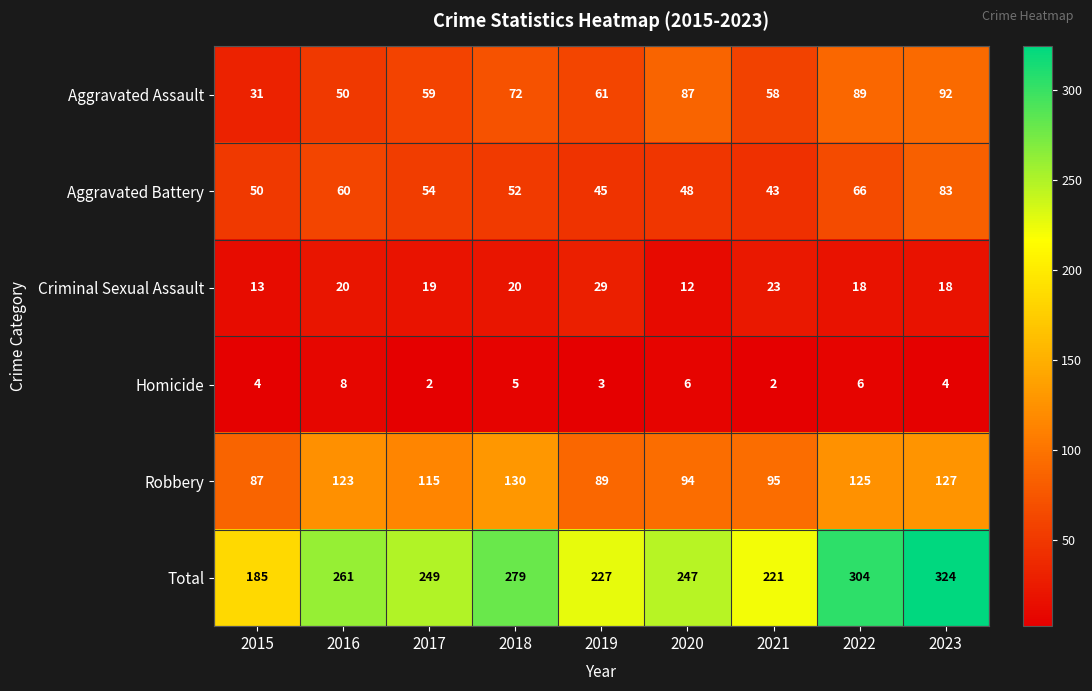

Rank the series at 2020 from highest to lowest value.

Total, Robbery, Aggravated Assault, Aggravated Battery, Criminal Sexual Assault, Homicide